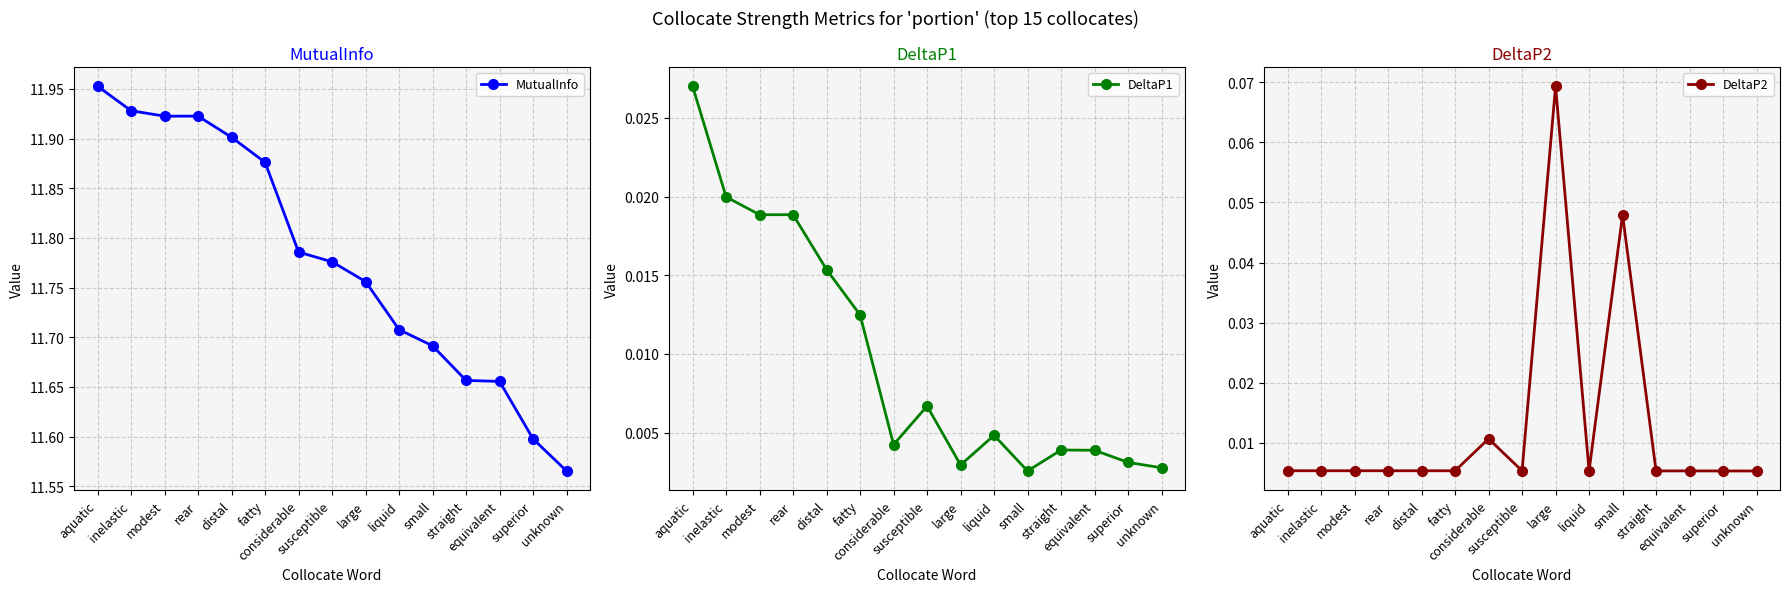

What is the value of the MutualInfo point at the 5th from the left?

11.9